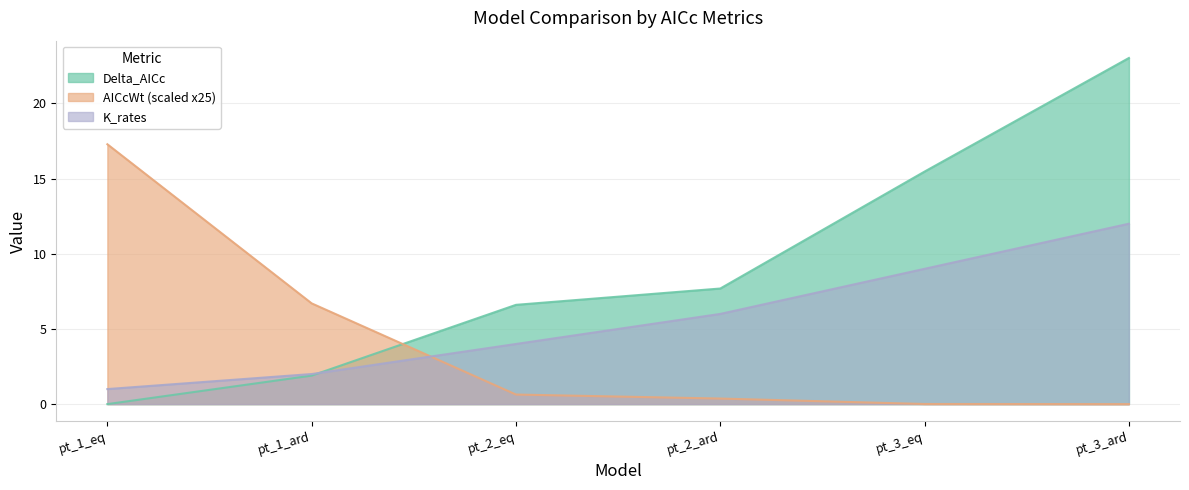

What is the total value across all series at pt_2_ard?

14.1